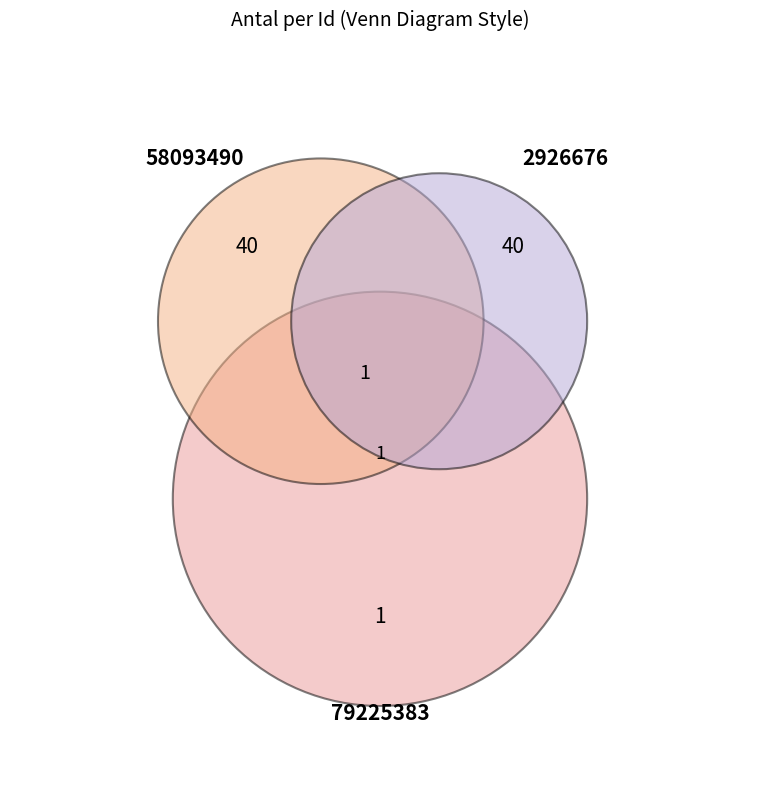

Between 79225383 and 2926676, which is larger?

2926676